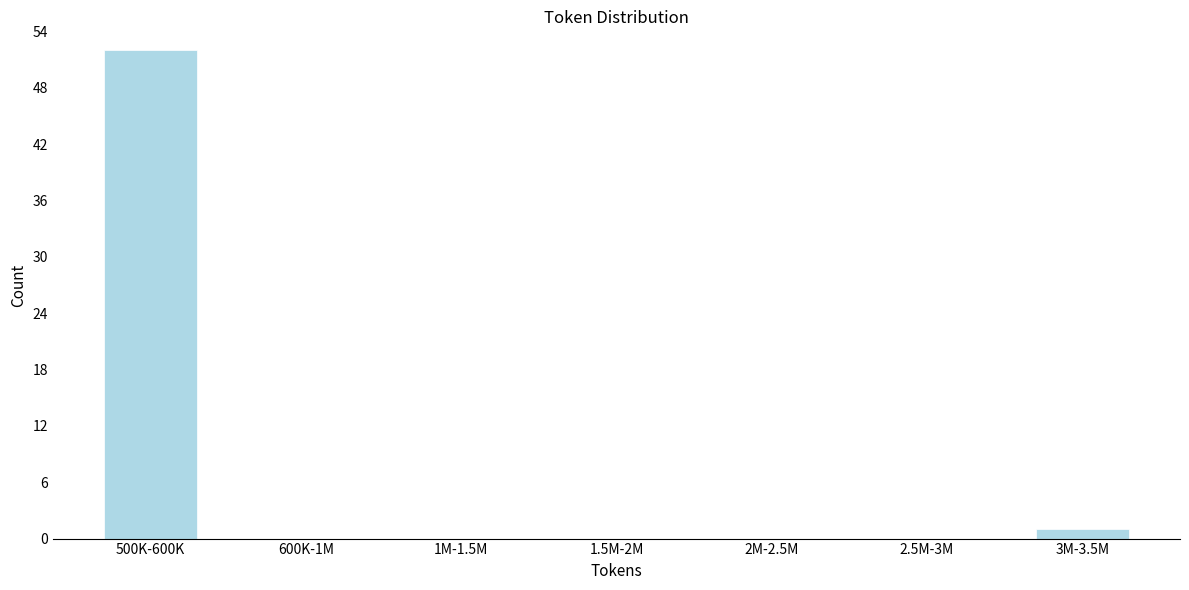

Reading left to right, what are all the values shown in this chart?

500K-600K=52	600K-1M=0	1M-1.5M=0	1.5M-2M=0	2M-2.5M=0	2.5M-3M=0	3M-3.5M=1